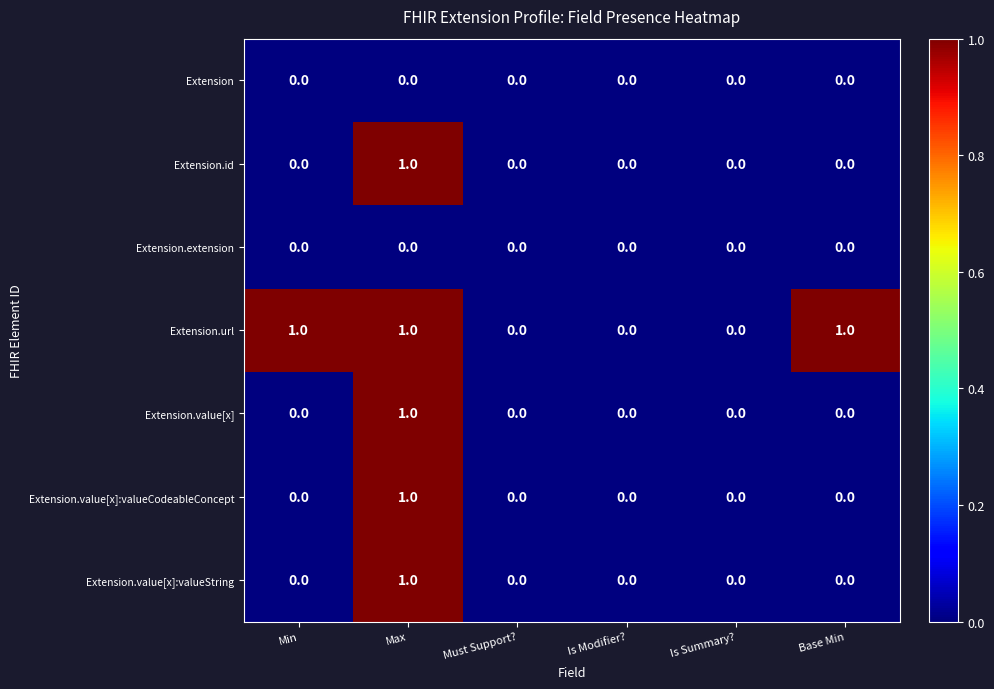

The value of Extension.url at Min is 1. True or false?

True